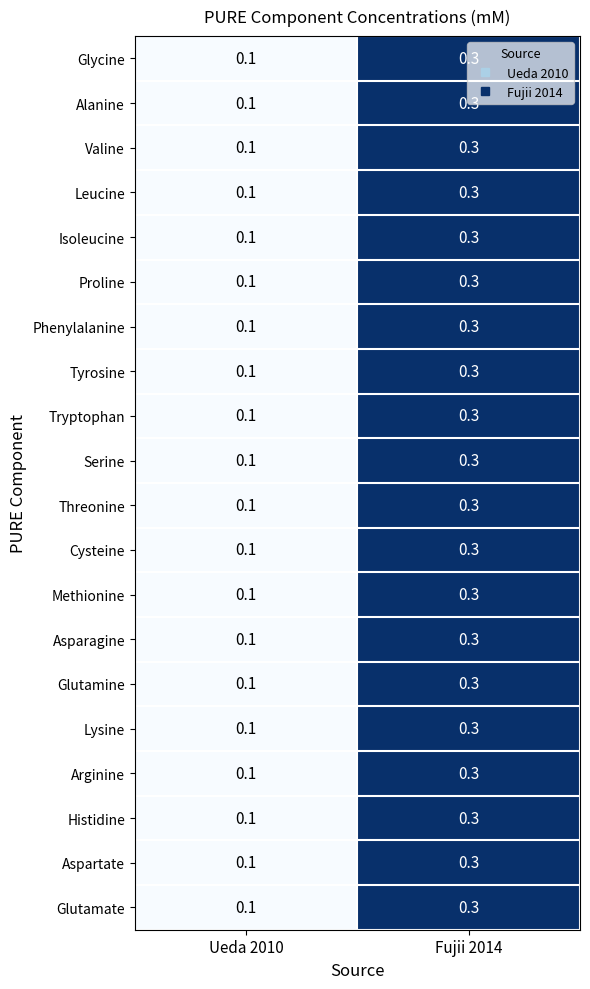

At which category is the sum across all series the highest?

Fujii 2014